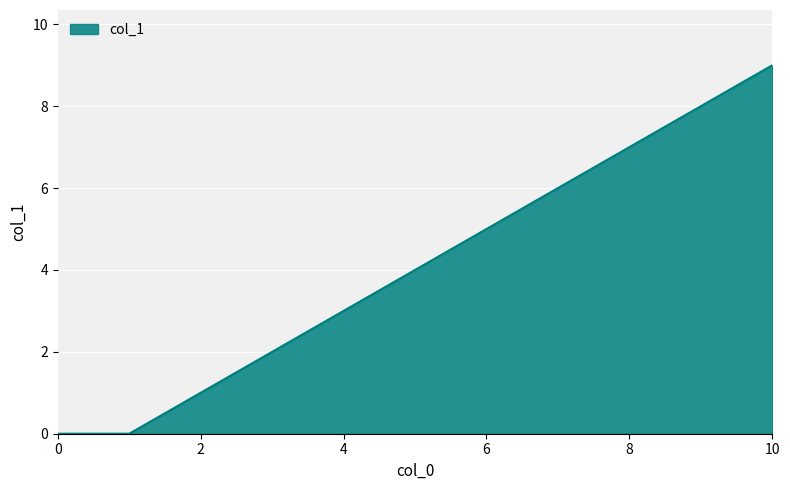

What is the difference between the maximum and minimum values?

9